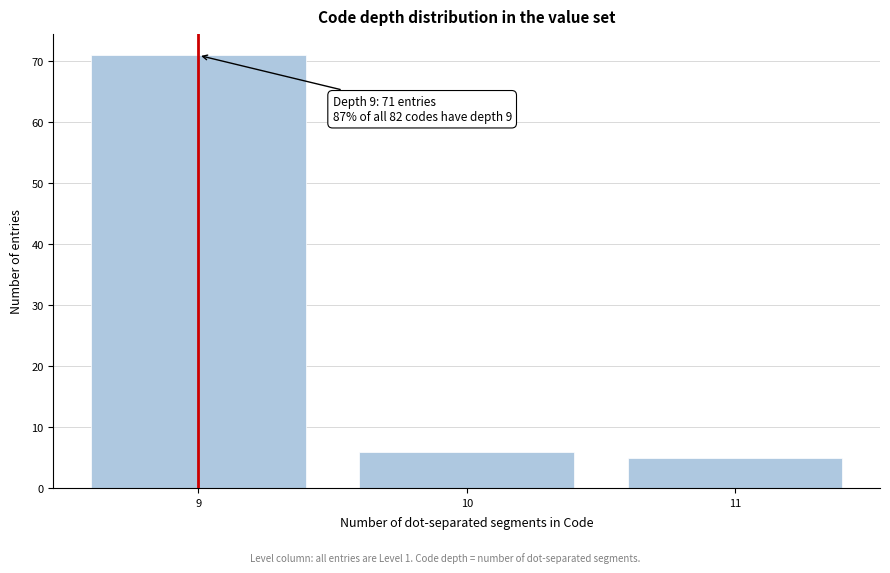

Reading right to left, transcribe all the data shown in this chart.

5	6	71